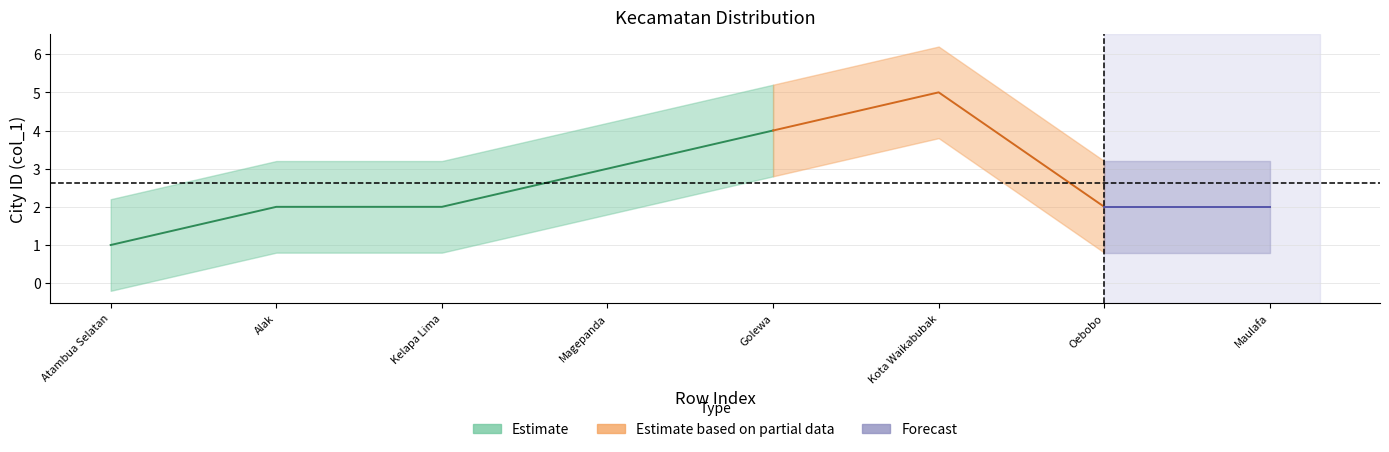

True or false: col_1 and col_0 cross at least once.

False